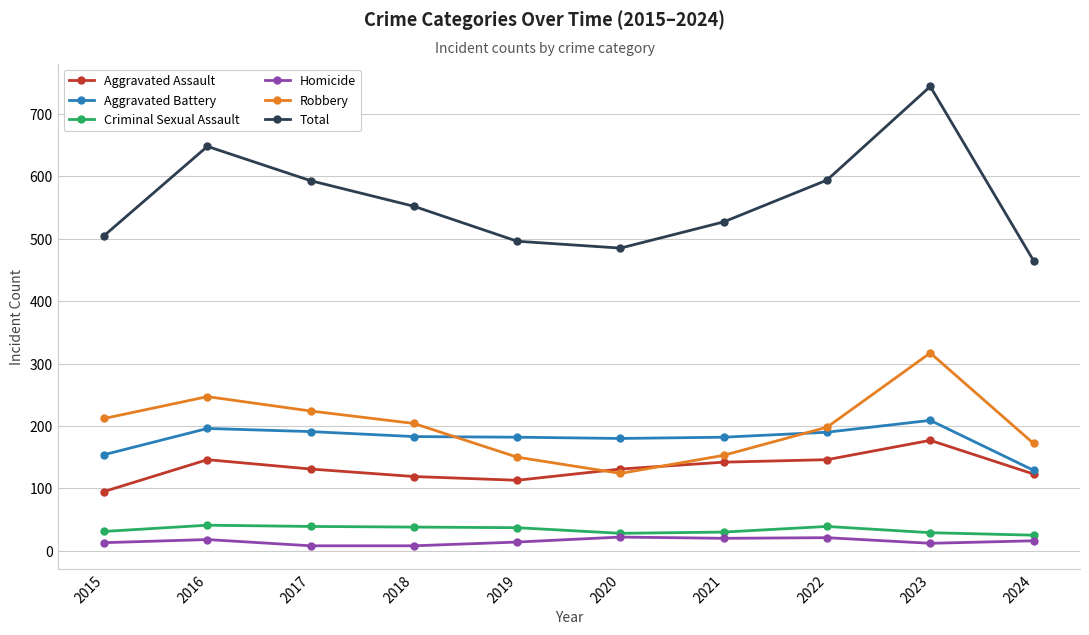

Which category has the highest value across all series?

2023